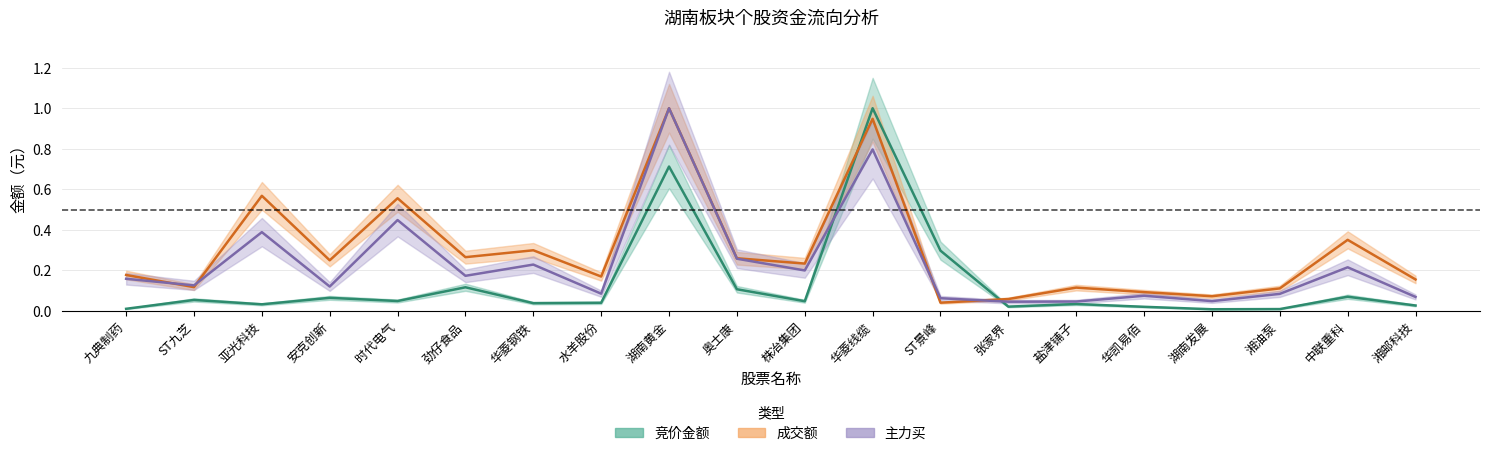

Reading right to left, extract all data points from this chart.

竞价金额: 0.0	0.1	0.0	0.0	0.0	0.0	0.0	0.3	1.0	0.0	0.1	0.7	0.0	0.0	0.1	0.0	0.1	0.0	0.1	0.0
成交额: 0.2	0.4	0.1	0.1	0.1	0.1	0.1	0.0	0.9	0.2	0.3	1.0	0.2	0.3	0.3	0.6	0.2	0.6	0.1	0.2
主力买: 0.1	0.2	0.1	0.0	0.1	0.0	0.0	0.1	0.8	0.2	0.3	1.0	0.1	0.2	0.2	0.4	0.1	0.4	0.1	0.2